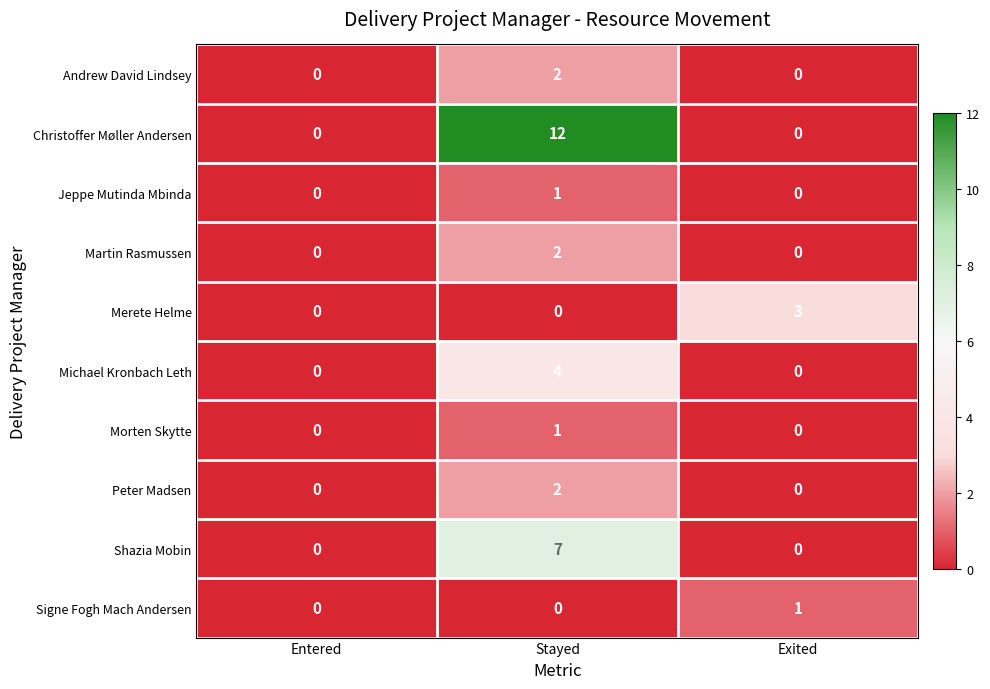

Count the number of categories in the chart.

3